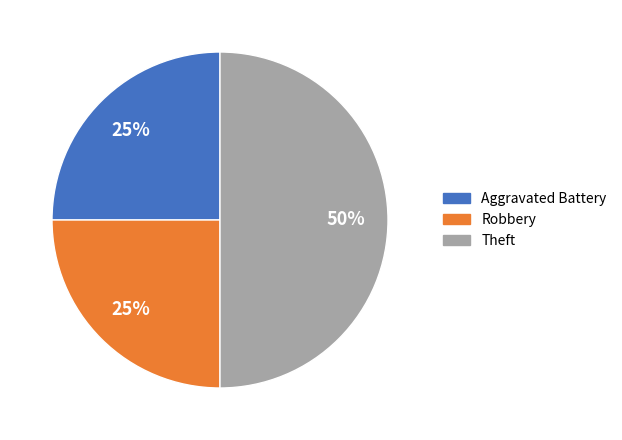

Count the number of slices in the pie.

3